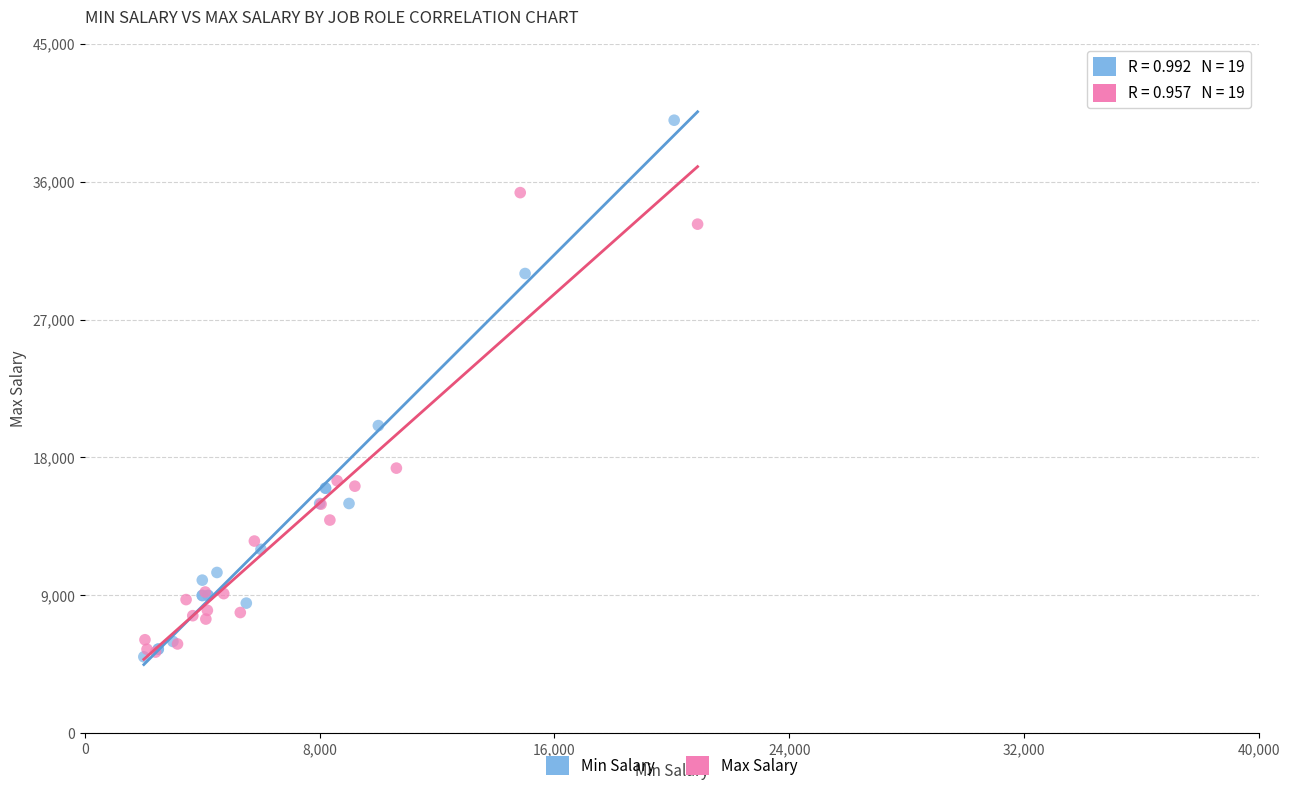

Which series has the widest spread of Y values?

Min Salary